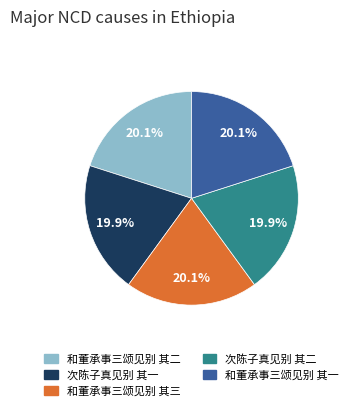

True or false: 次陈子真见别 其二 accounts for 20% of the total.

True